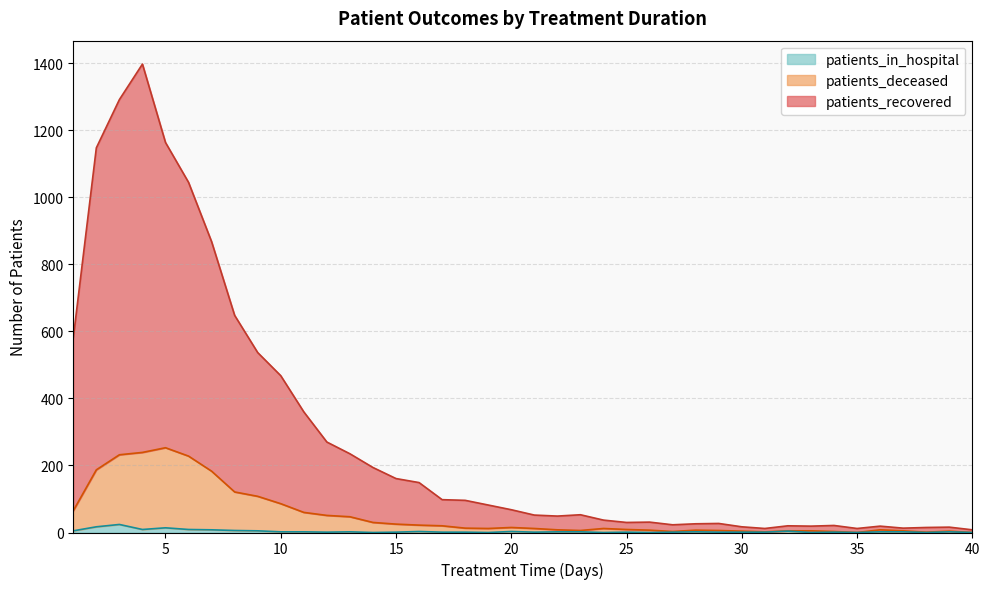

At which category is the sum across all series the highest?

4